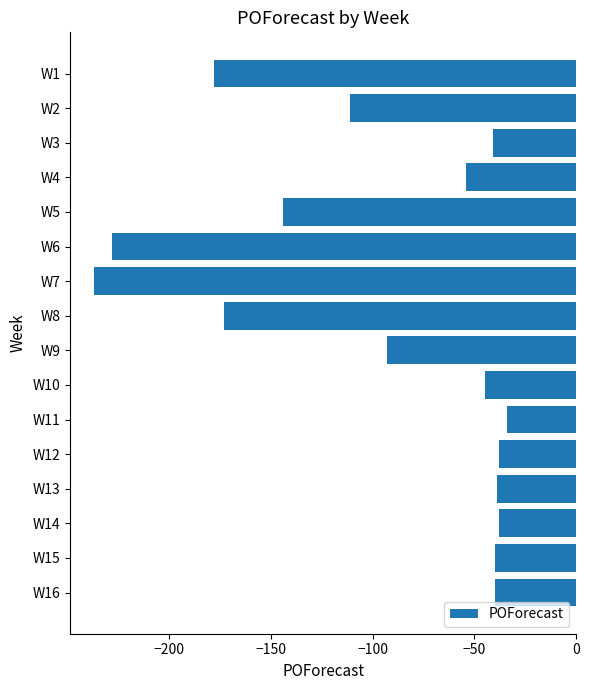

What is the value of the 10th bar from the top?

-45